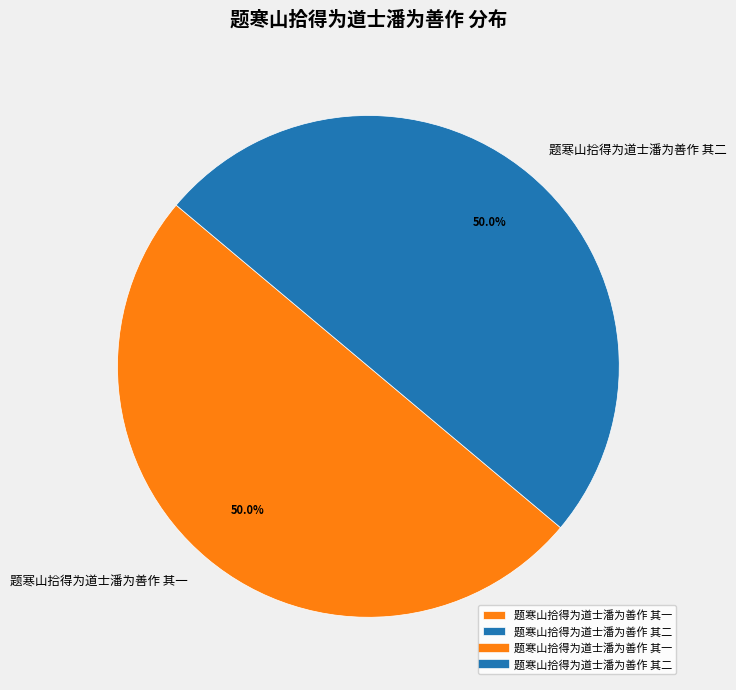

How much of the chart is everything except 题寒山拾得为道士潘为善作 其二?

50.0%